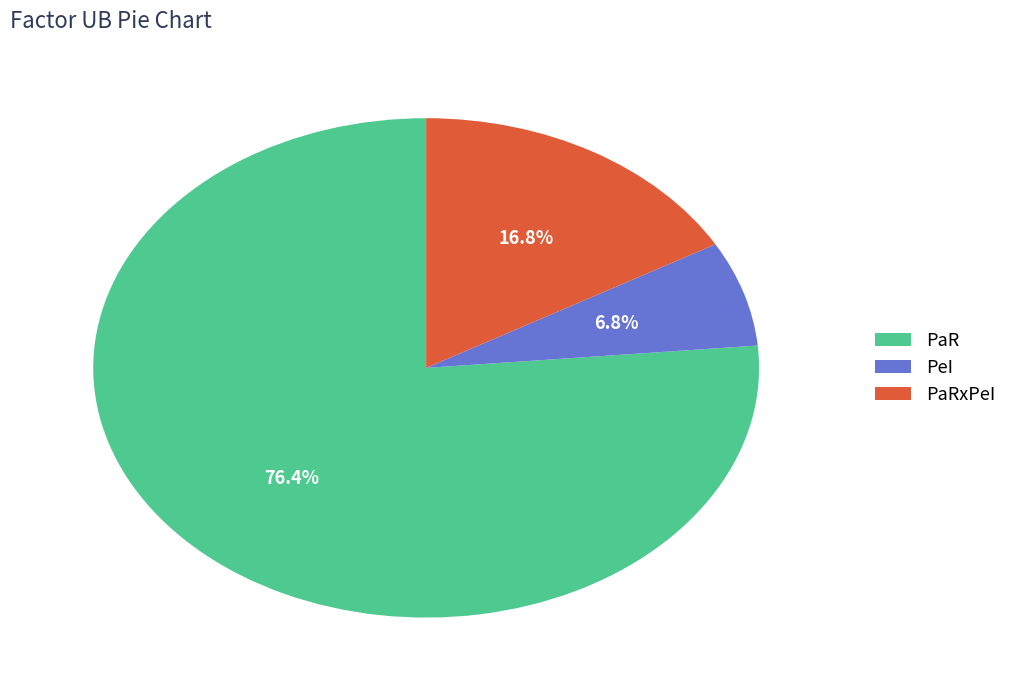

How many segments does this pie chart have?

3